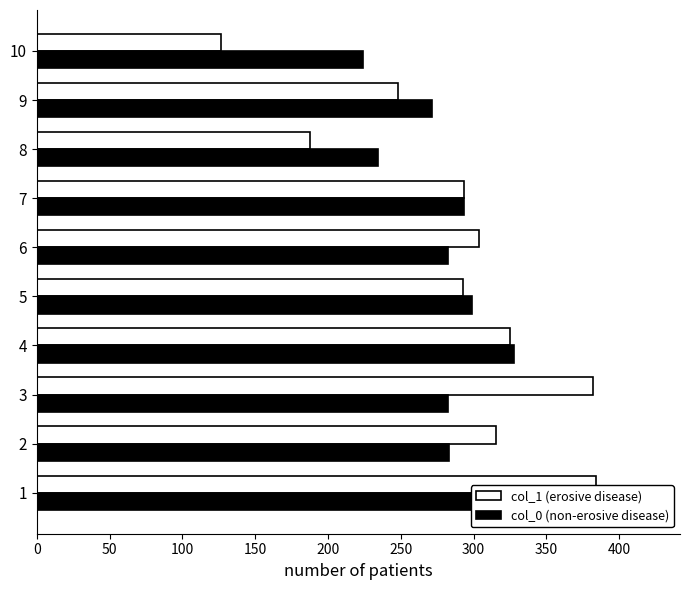

What is the total value across all series at 3?

664.1